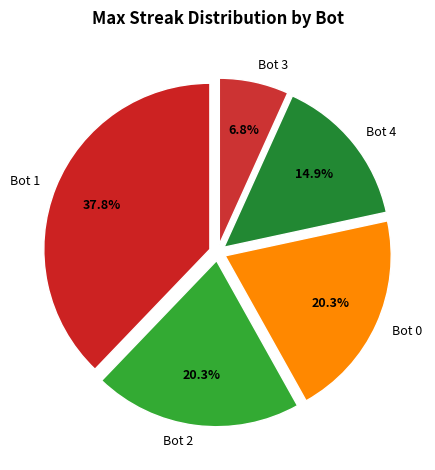

Combined, do Bot 4 and Bot 3 account for over 50%?

No